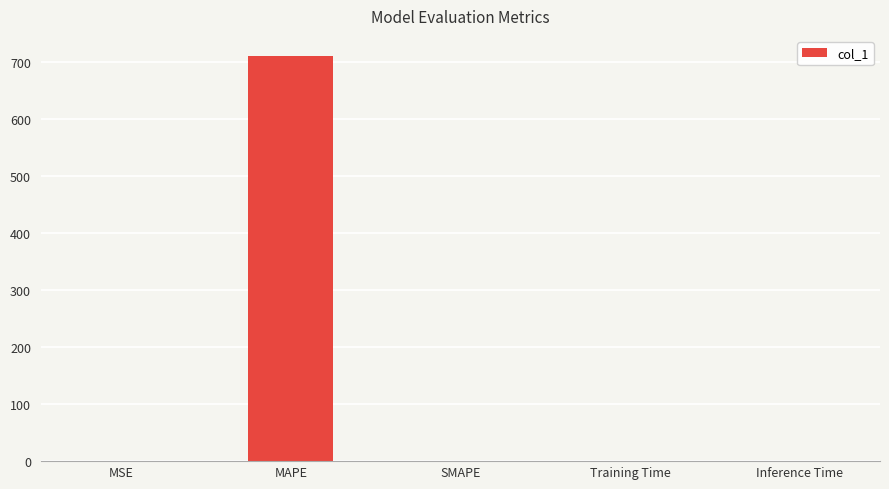

What is the greatest value displayed?

710.5